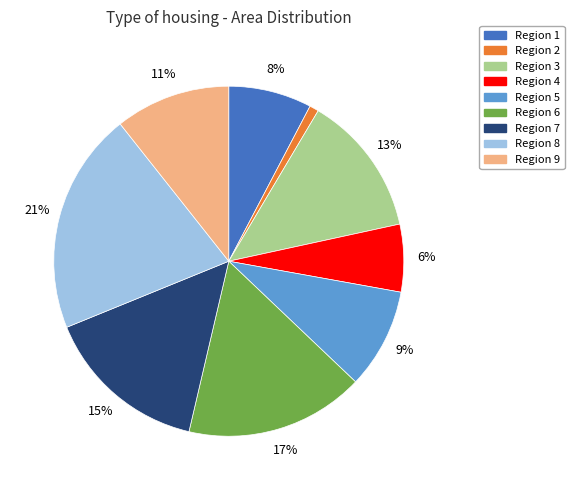

Which slice is the largest?

Region 8